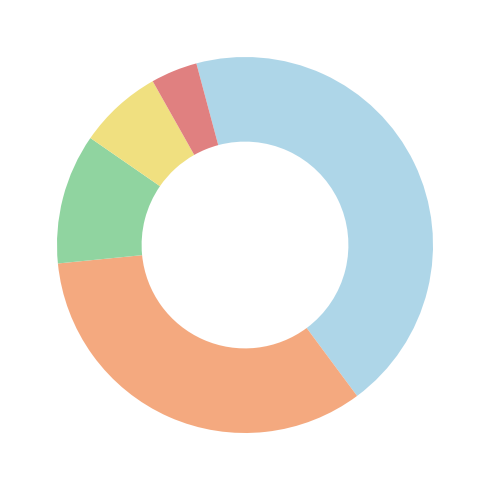

Does any single category account for the majority?

No